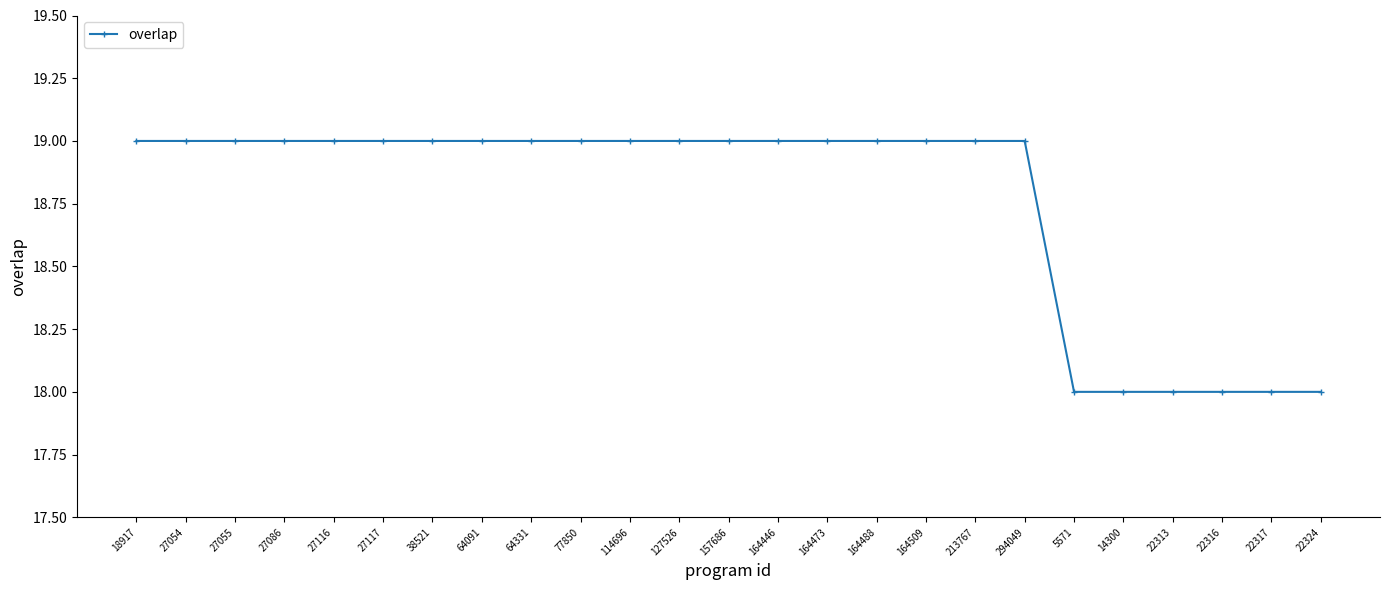

What is the greatest value displayed?

19